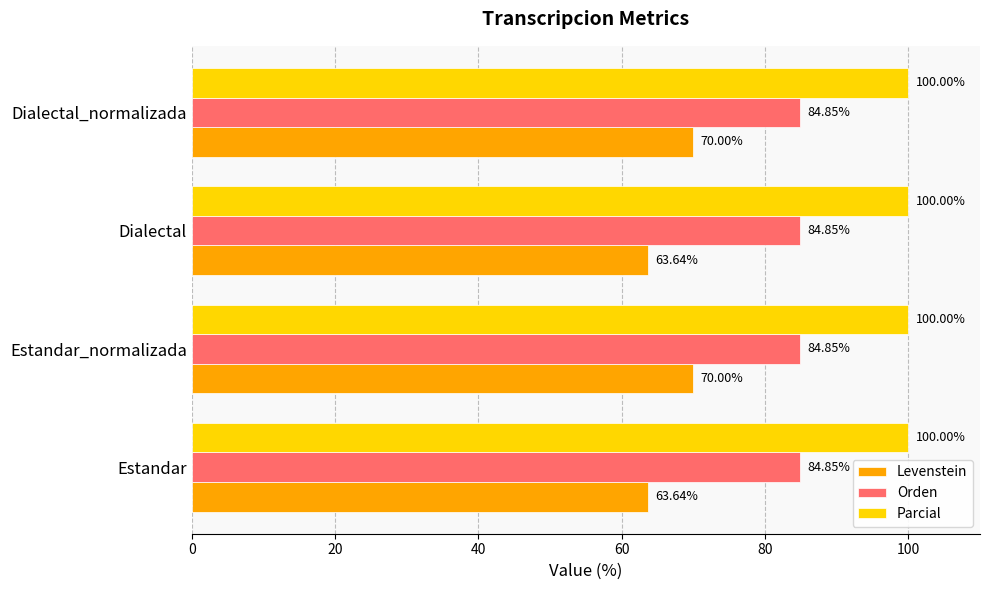

What are all the series names shown in the legend?

Levenstein, Orden, Parcial